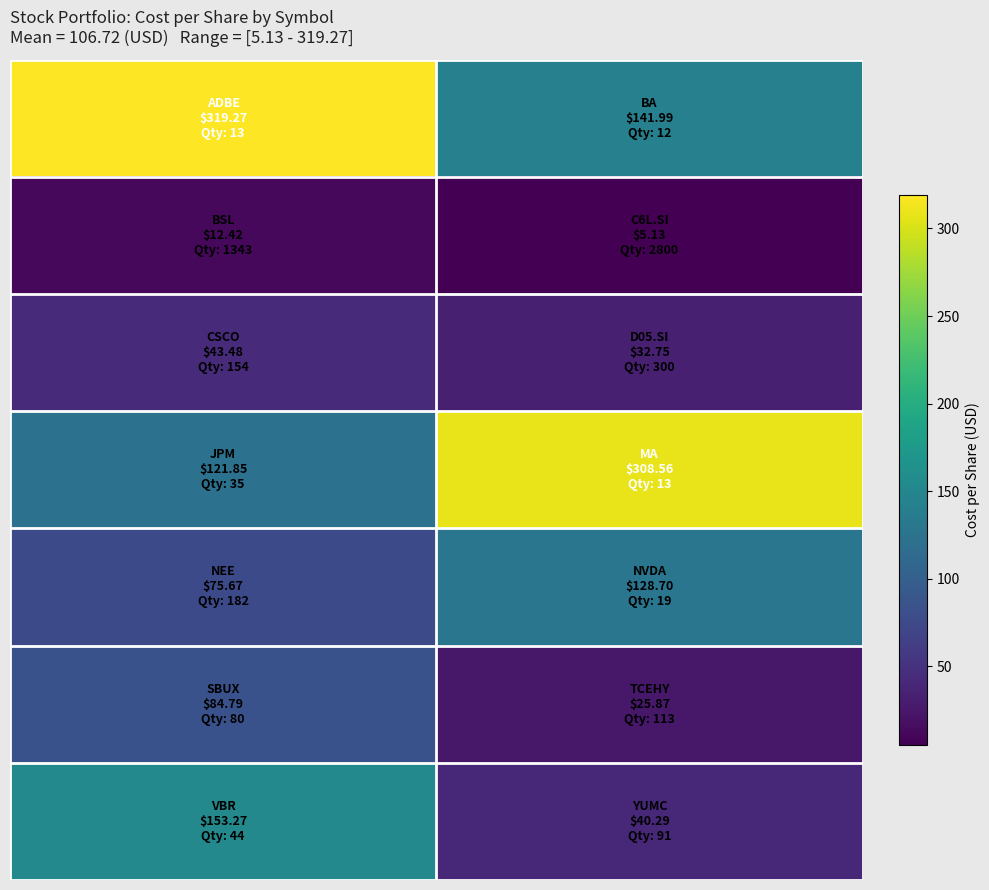

What is the smallest value displayed?

5.1